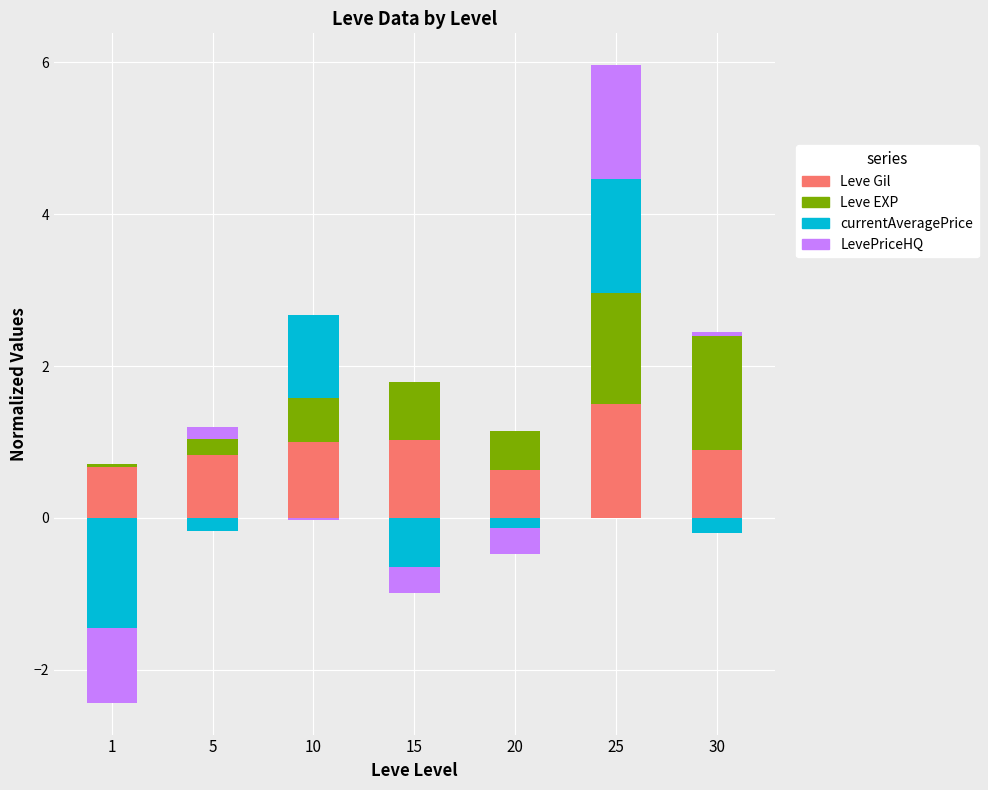

What are all the series names shown in the legend?

Leve Gil, Leve EXP, currentAveragePrice, LevePriceHQ